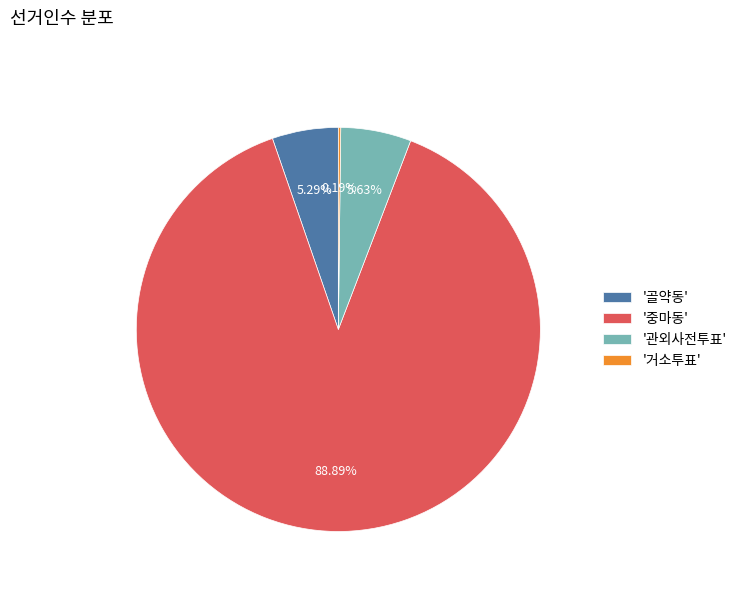

Do '골약동' and '중마동' together represent more than half of the pie?

Yes